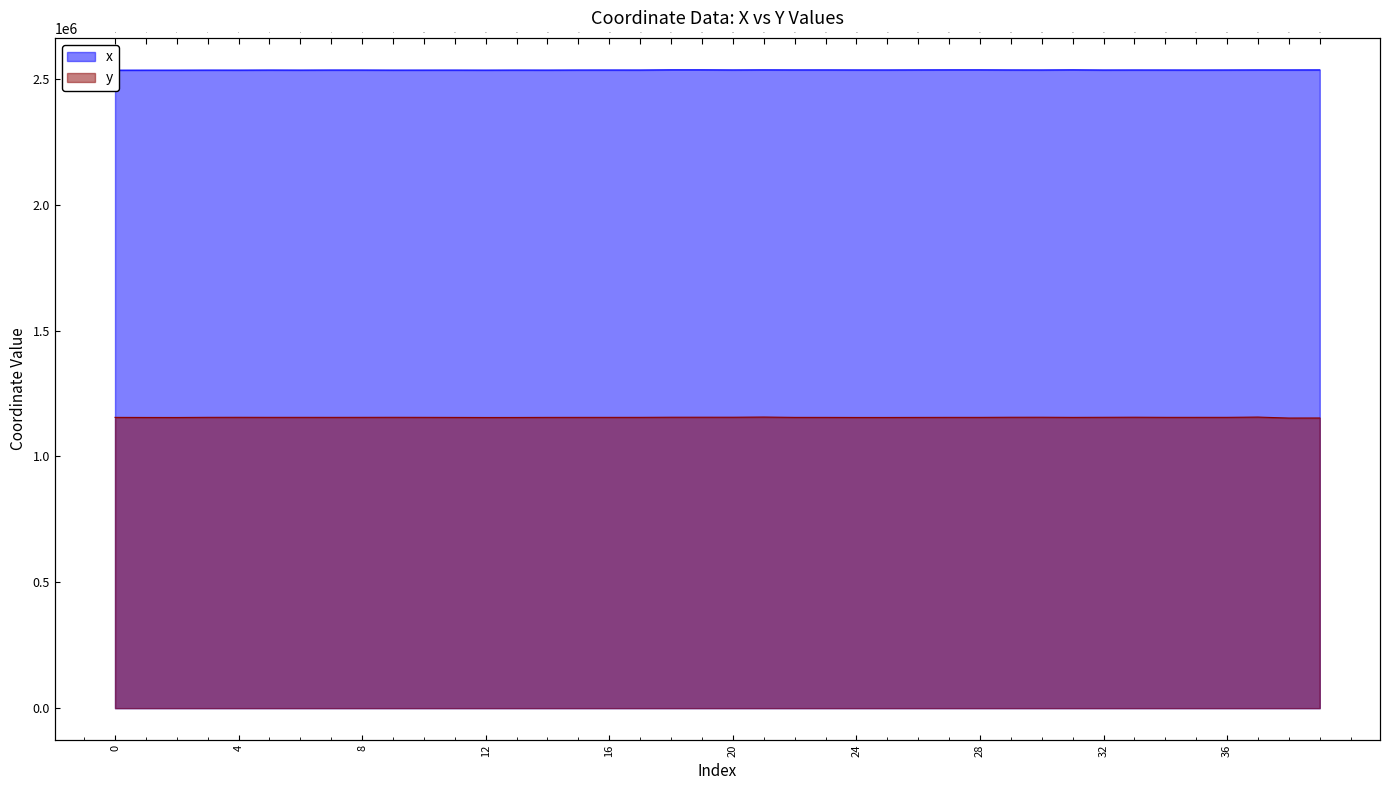

Between 34 and 26, which is larger?

26